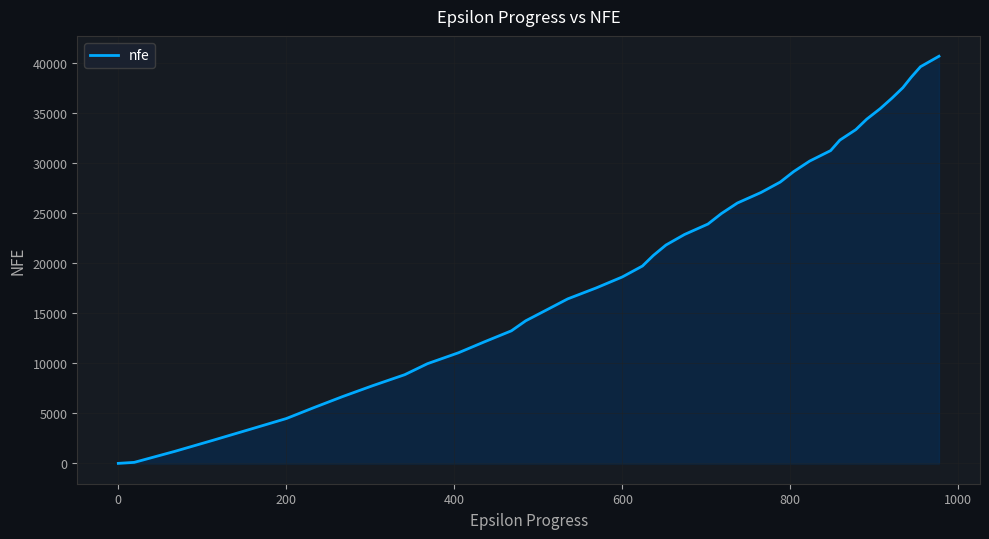

What is the greatest value displayed?

40703